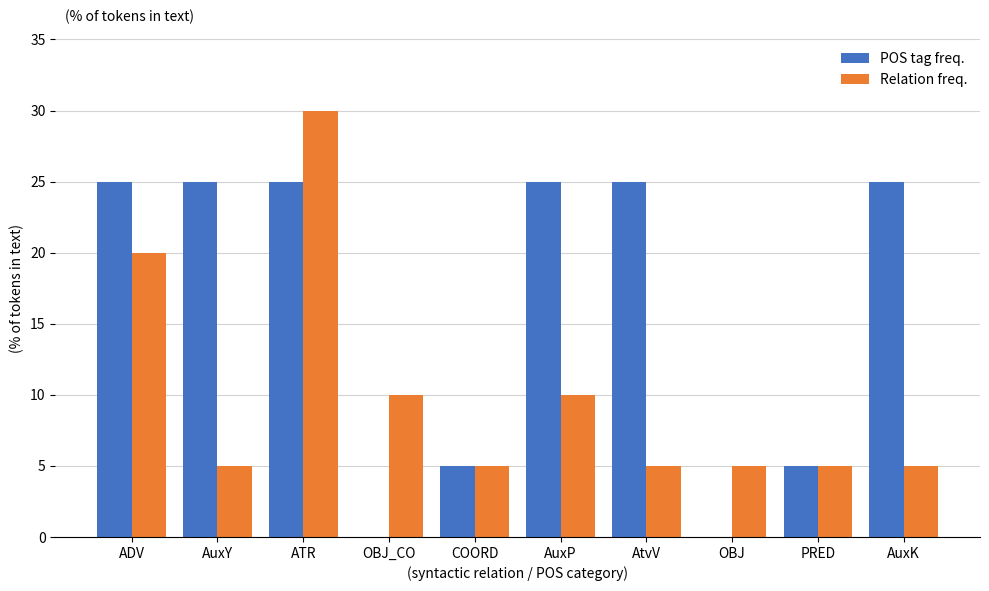

Reading left to right, what are all the values shown in this chart?

POS tag freq.: ADV=25	AuxY=25	ATR=25	OBJ_CO=0	COORD=5	AuxP=25	AtvV=25	OBJ=0	PRED=5	AuxK=25
Relation freq.: ADV=20	AuxY=5	ATR=30	OBJ_CO=10	COORD=5	AuxP=10	AtvV=5	OBJ=5	PRED=5	AuxK=5